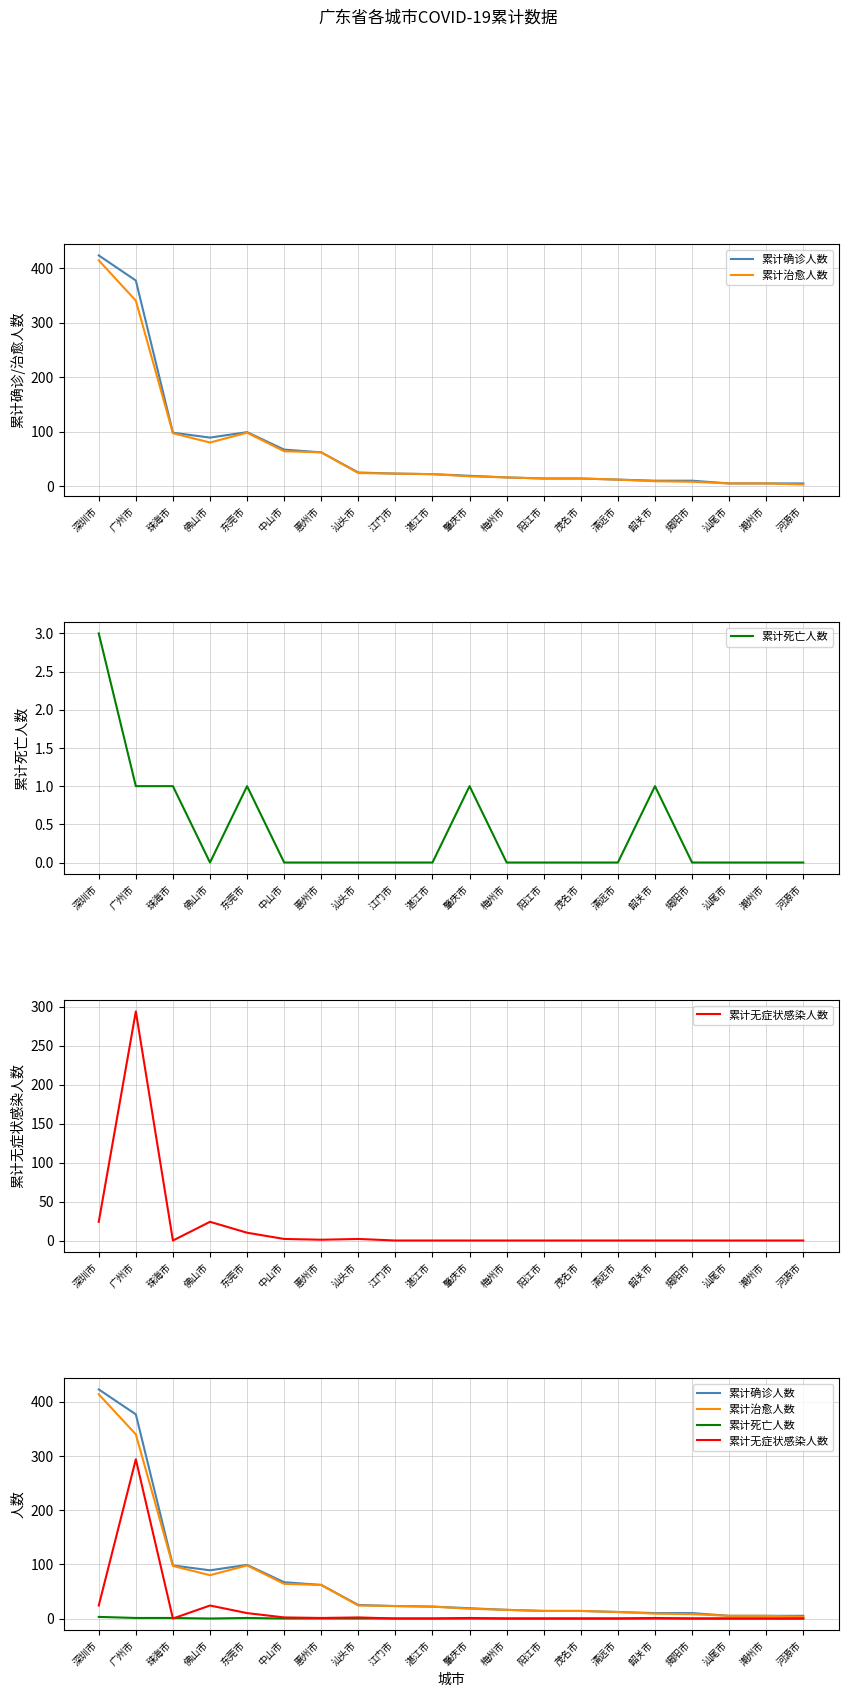

What position from the left is 茂名市?

14